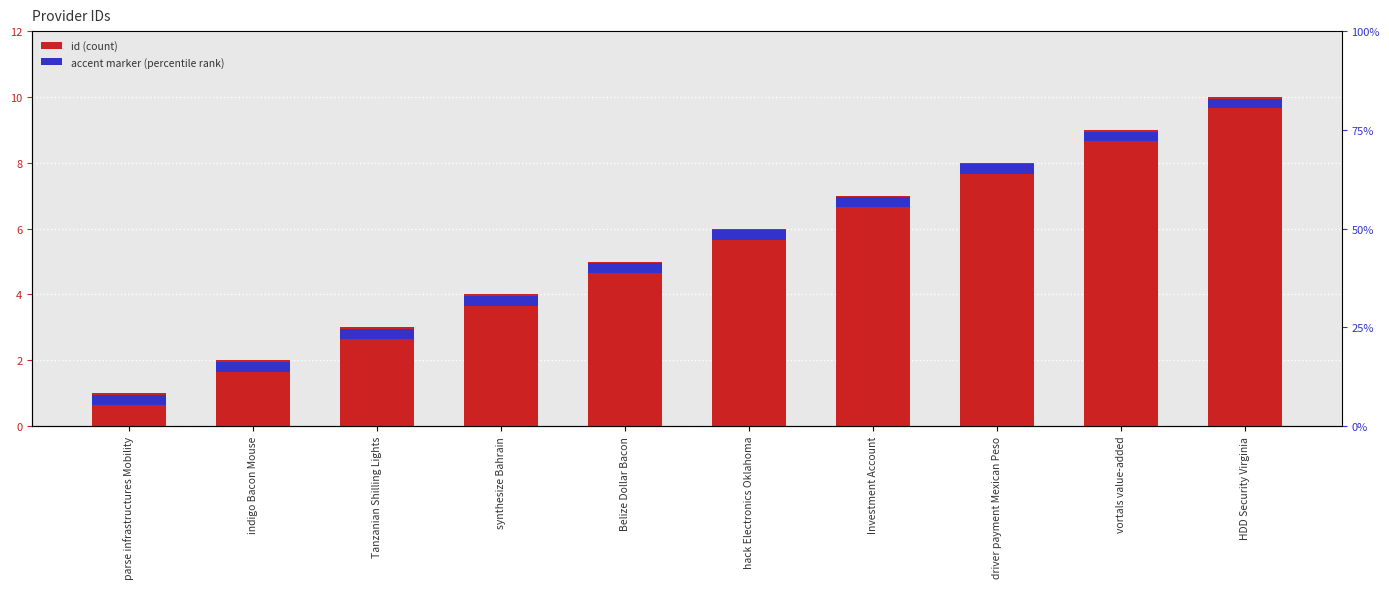

What value does the accent marker series have at synthesize Bahrain?

0.3